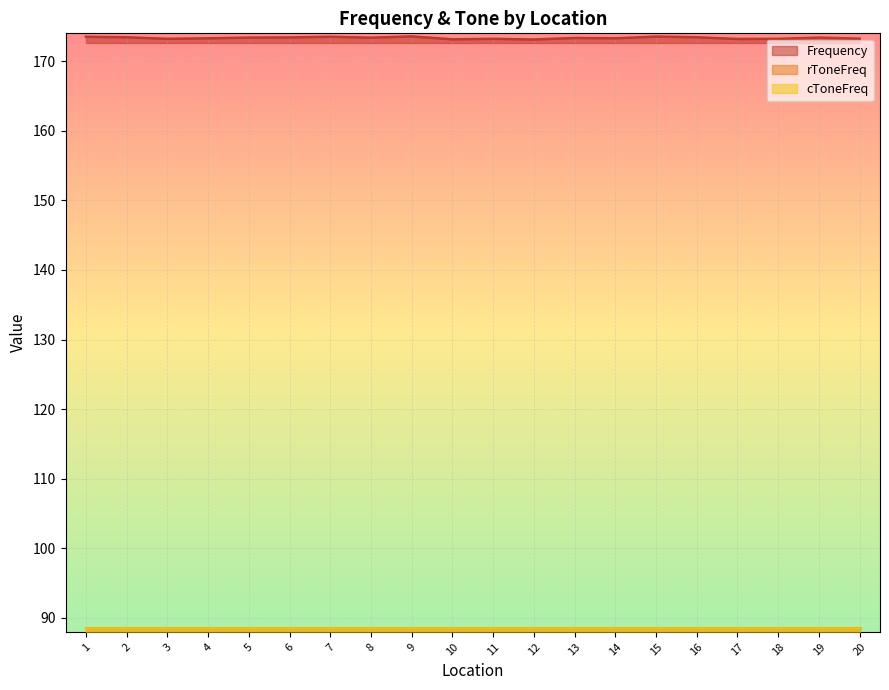

Which series changed the most between 15 and 20?

Frequency